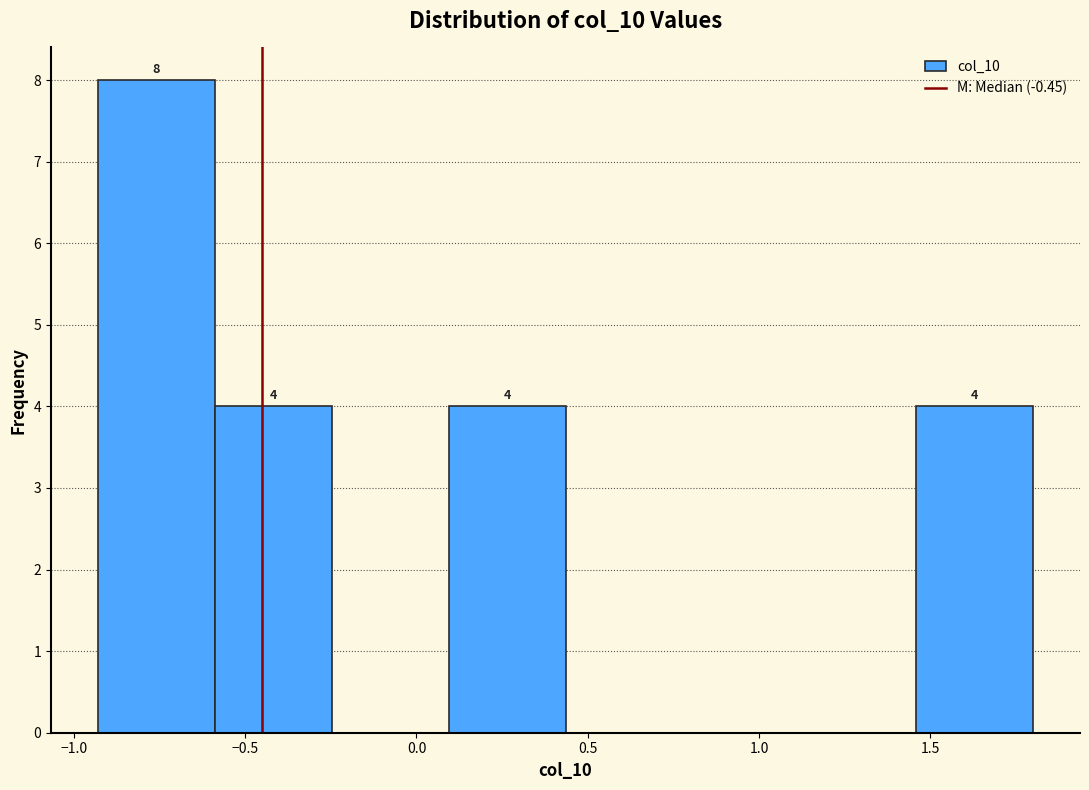

Over which range of the x-axis is the bar tallest?

-0.95 to -0.60